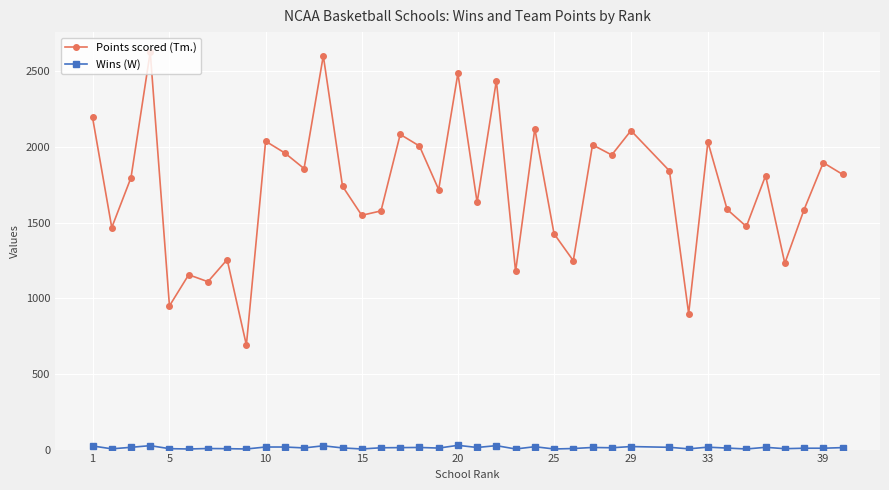

Which series has the largest range (max minus min)?

Points scored (Tm.)